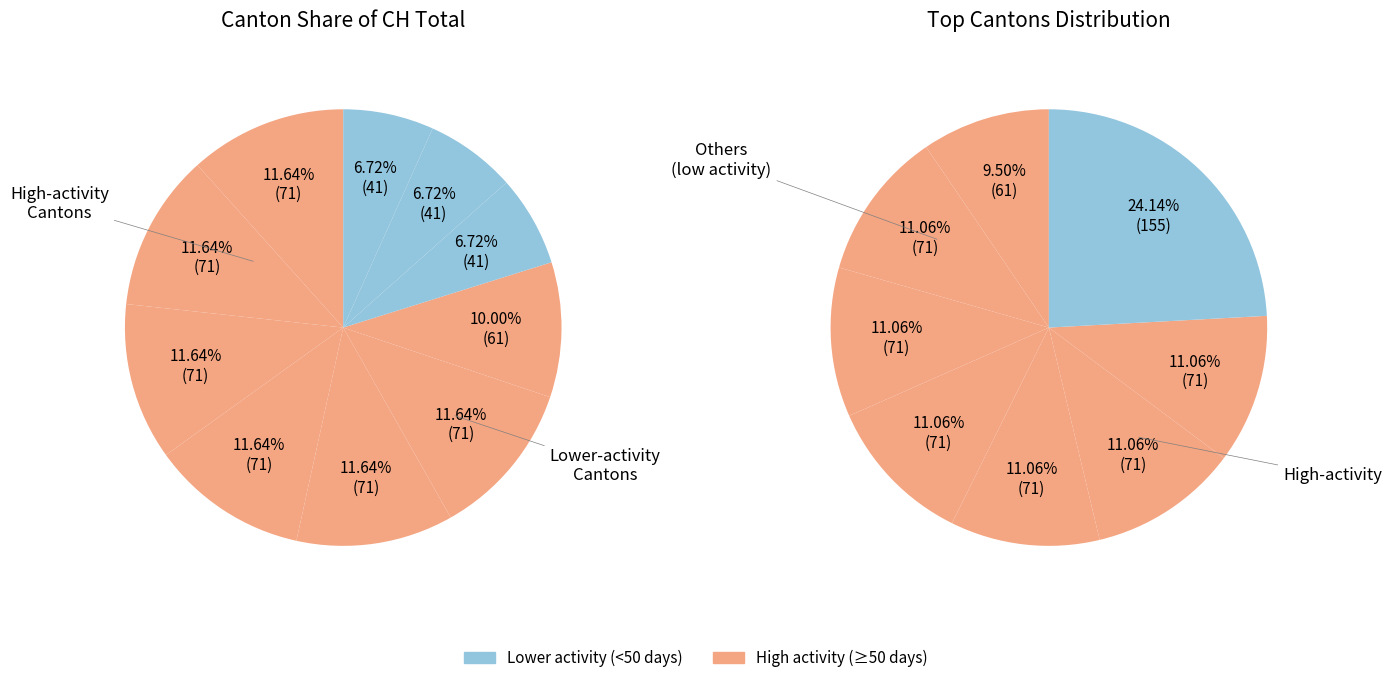

Is there any slice that represents more than half of the pie?

No